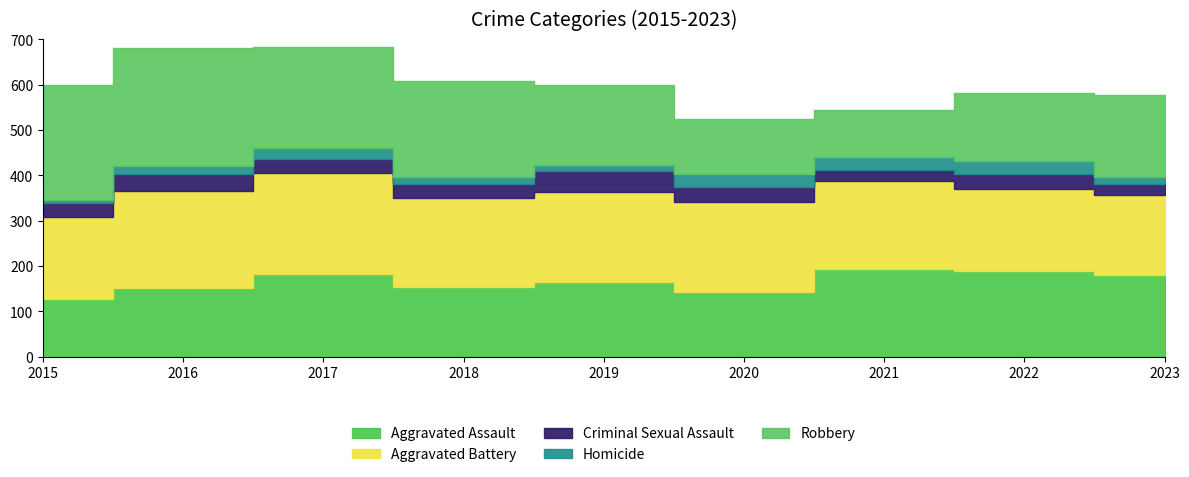

Read the Aggravated Assault value at 2015.

128